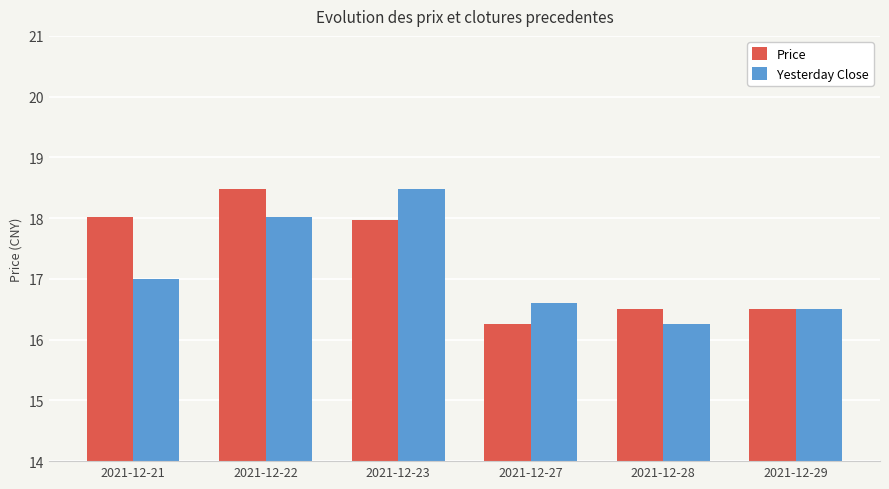

What is the average value of the Yesterday Close series?

17.1